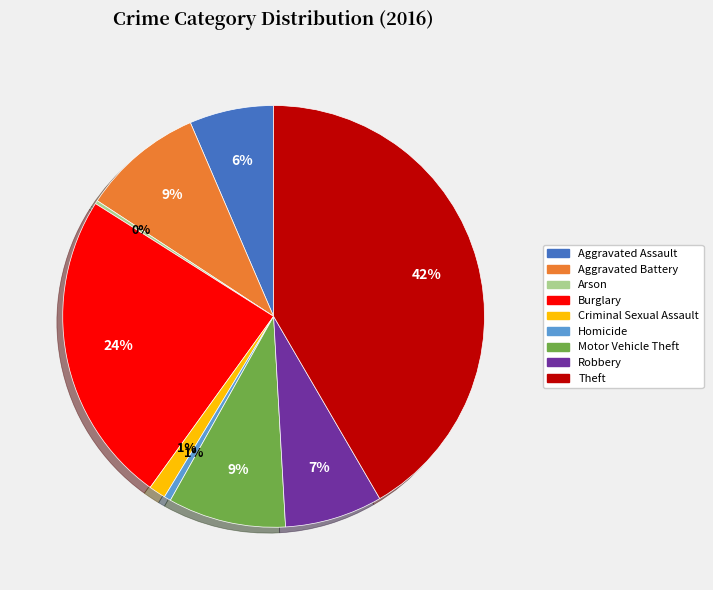

To the nearest percent, what is the average slice percentage?

11%